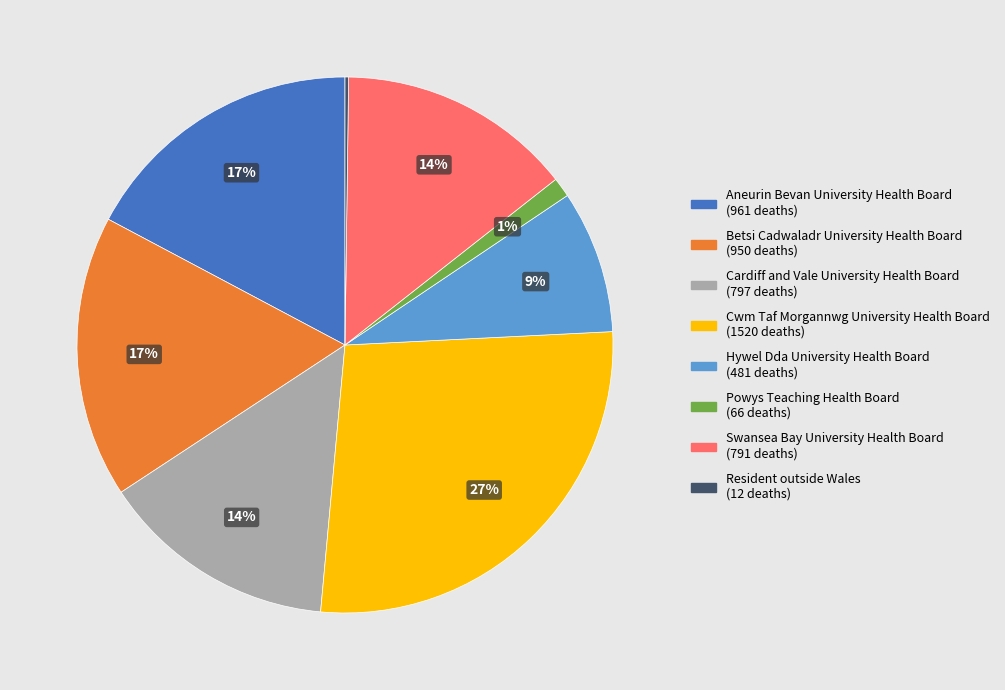

To the nearest percent, what portion does Aneurin Bevan University Health Board represent?

17%